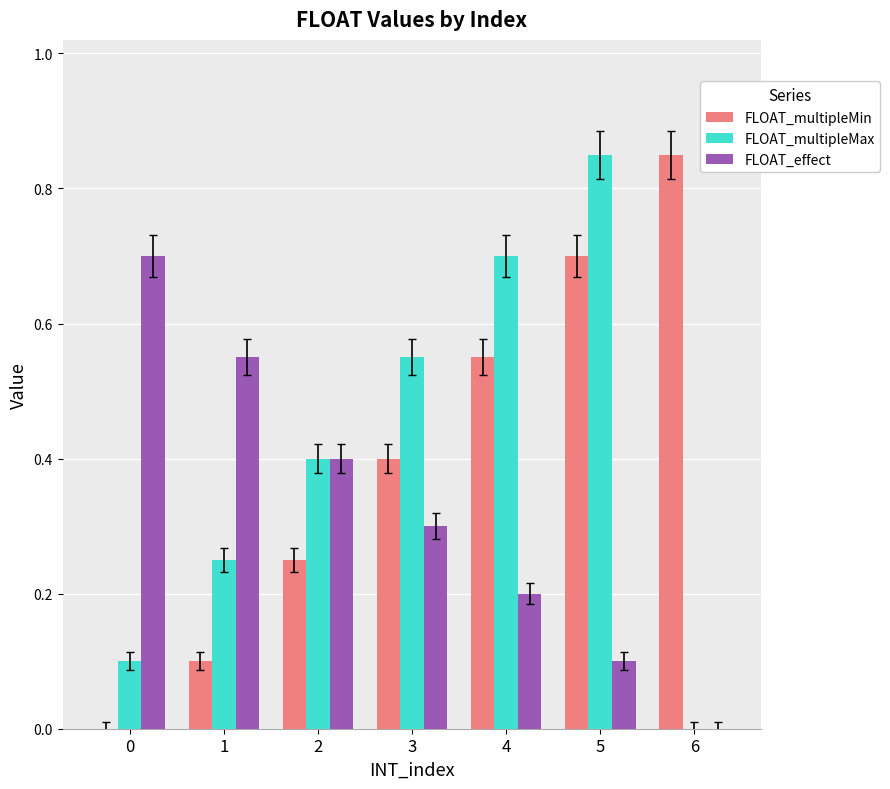

Is the value of FLOAT_multipleMin at 4 greater than the value of FLOAT_effect at 2?

Yes